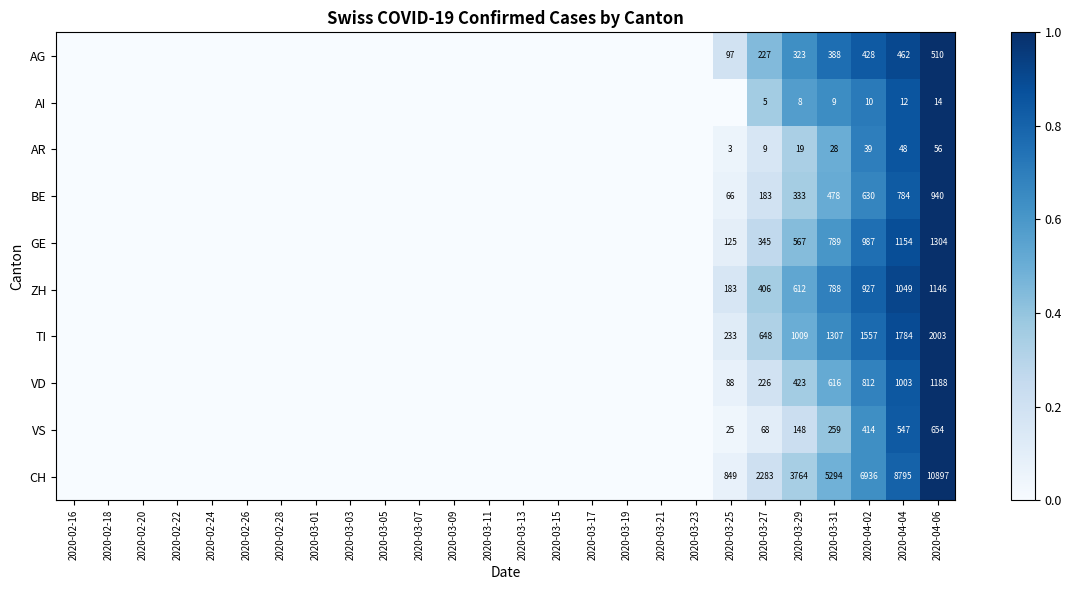

Which category has the highest value across all series?

2020-04-06